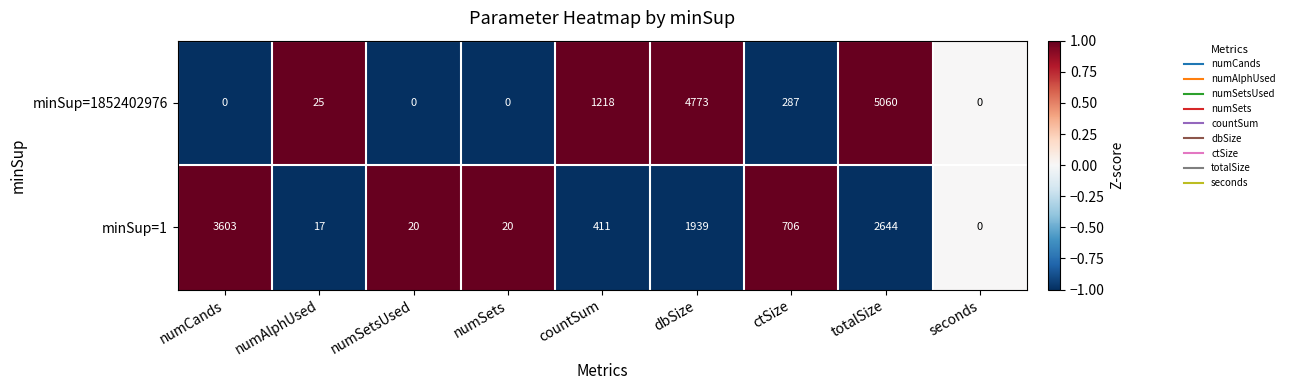

What is the smallest value displayed?

0